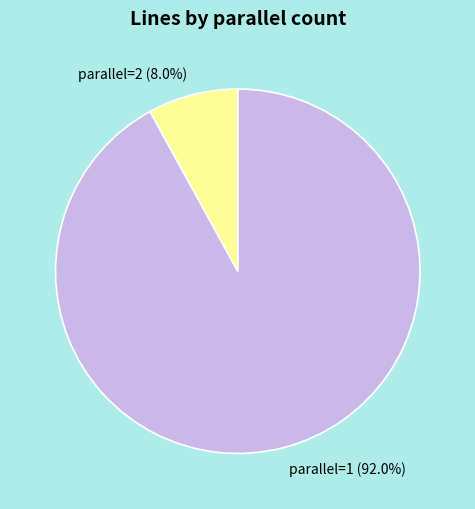

To the nearest percent, what is the combined percentage of parallel=2 and parallel=1?

100%